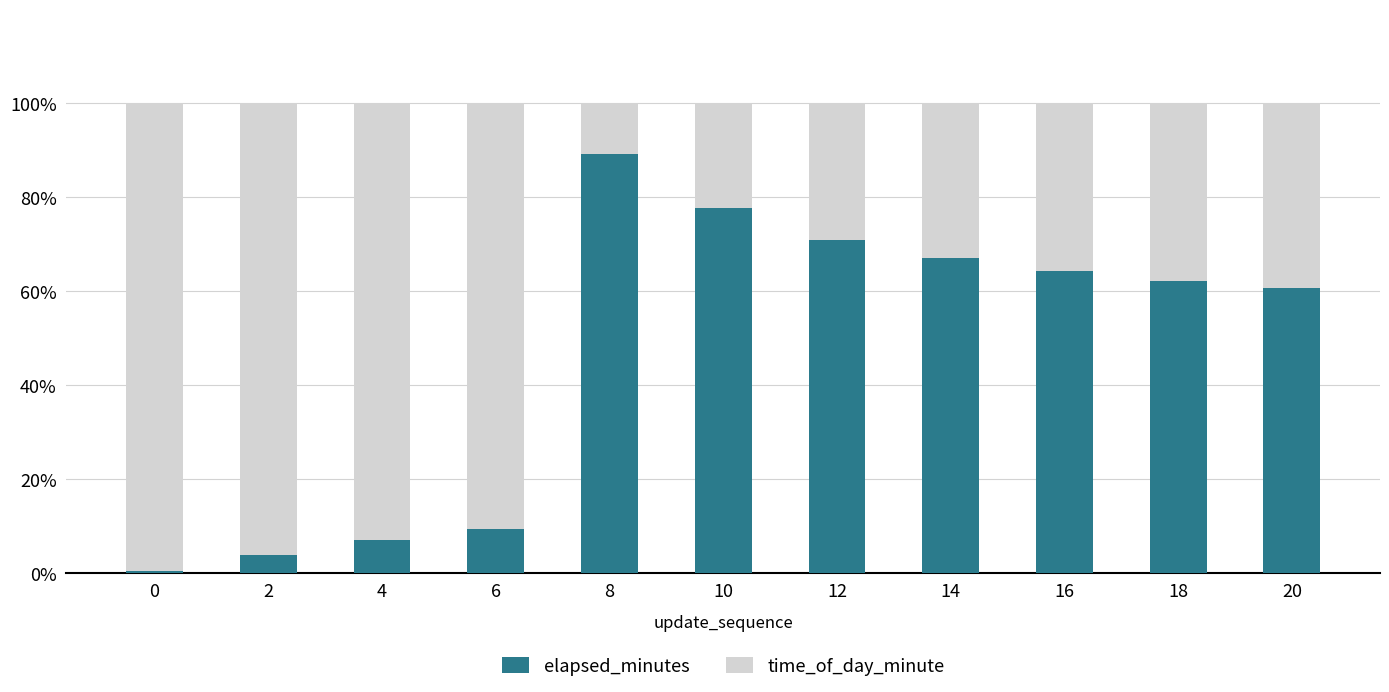

The elapsed_minutes series shows 9.3 at 6. True or false?

True